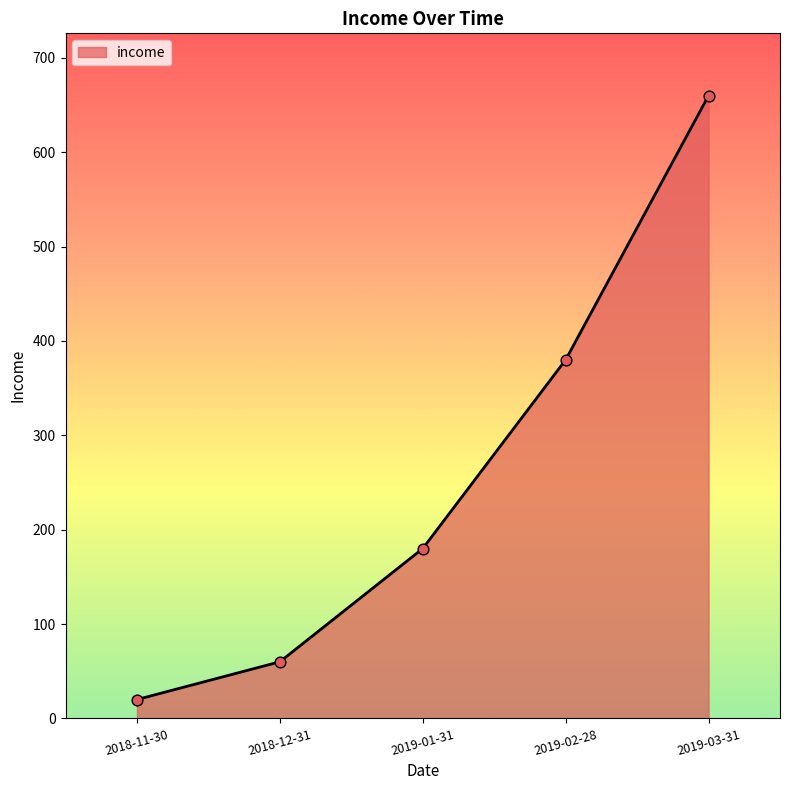

Which has a higher value, 2019-02-28 or 2019-03-31?

2019-03-31